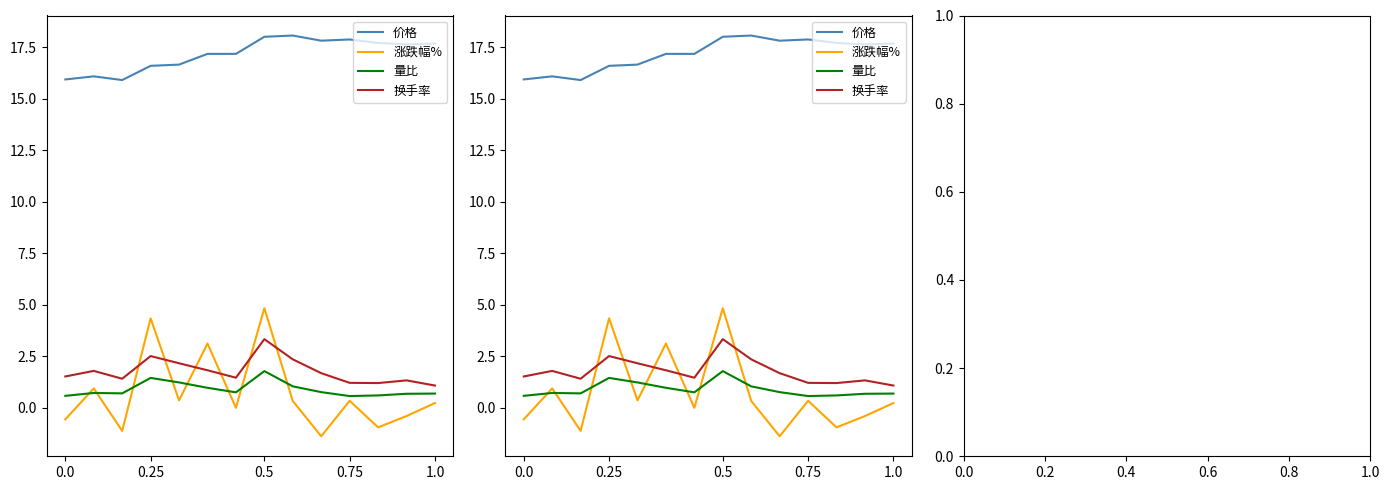

Reading left to right, transcribe all the data shown in this chart.

价格: 15.9	16.1	15.9	16.6	16.6	17.2	17.2	18.0	18.1	17.8	17.9	17.7	17.6	17.7
涨跌幅%: -0.6	0.9	-1.1	4.3	0.4	3.1	0.0	4.8	0.3	-1.4	0.3	-0.9	-0.4	0.2
量比: 0.6	0.7	0.7	1.4	1.2	1.0	0.8	1.8	1.0	0.8	0.6	0.6	0.7	0.7
换手率: 1.5	1.8	1.4	2.5	2.2	1.8	1.5	3.3	2.4	1.7	1.2	1.2	1.3	1.1